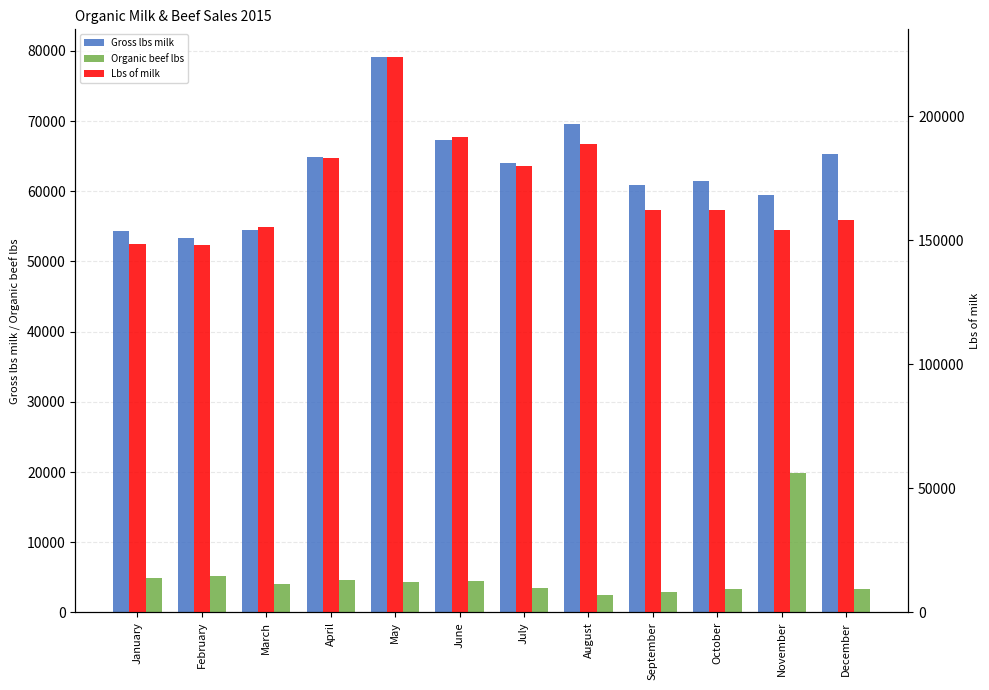

Count the number of data series in this chart.

3